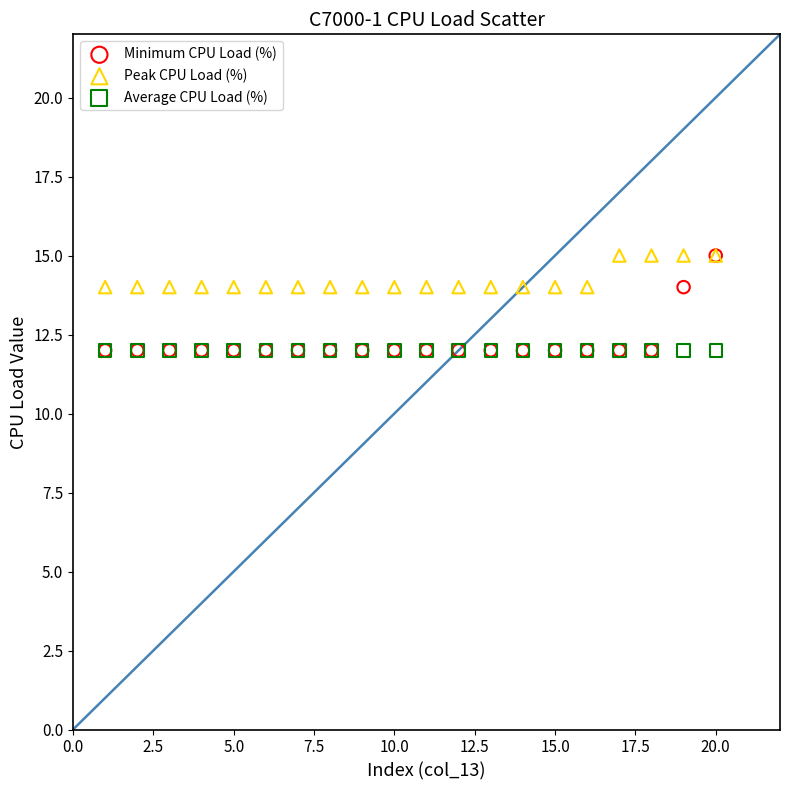

What are all the series names shown in the legend?

Minimum CPU Load (%), Peak CPU Load (%), Average CPU Load (%)